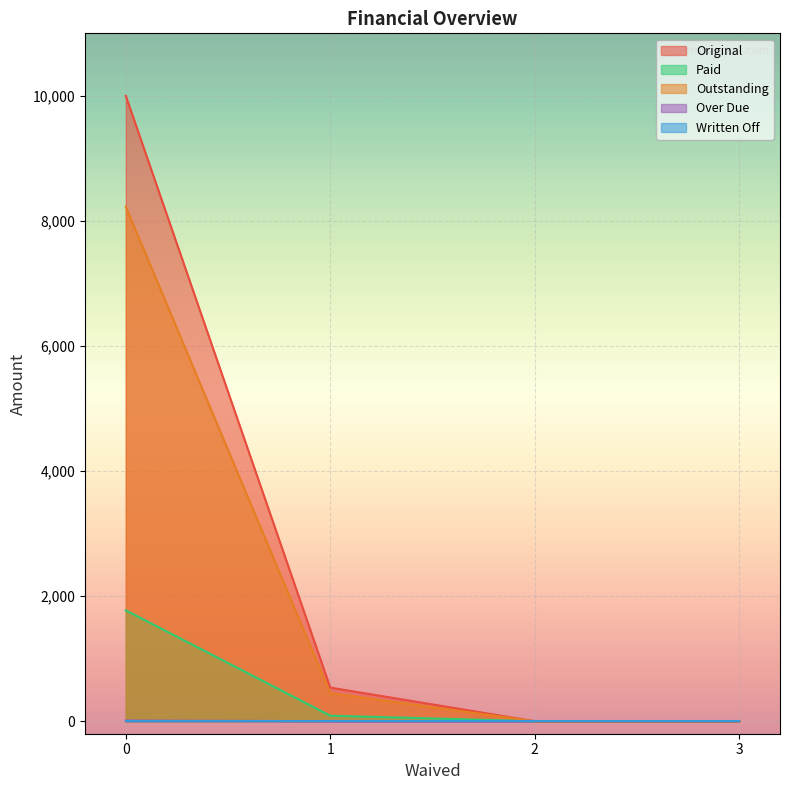

Which series changed the most between 0 and 3?

Original